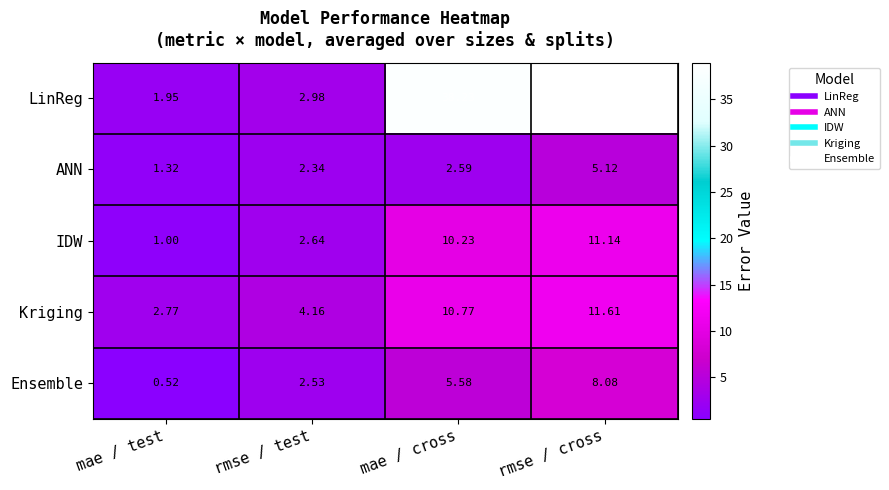

Which category has the highest value in the LinReg series?

rmse / cross